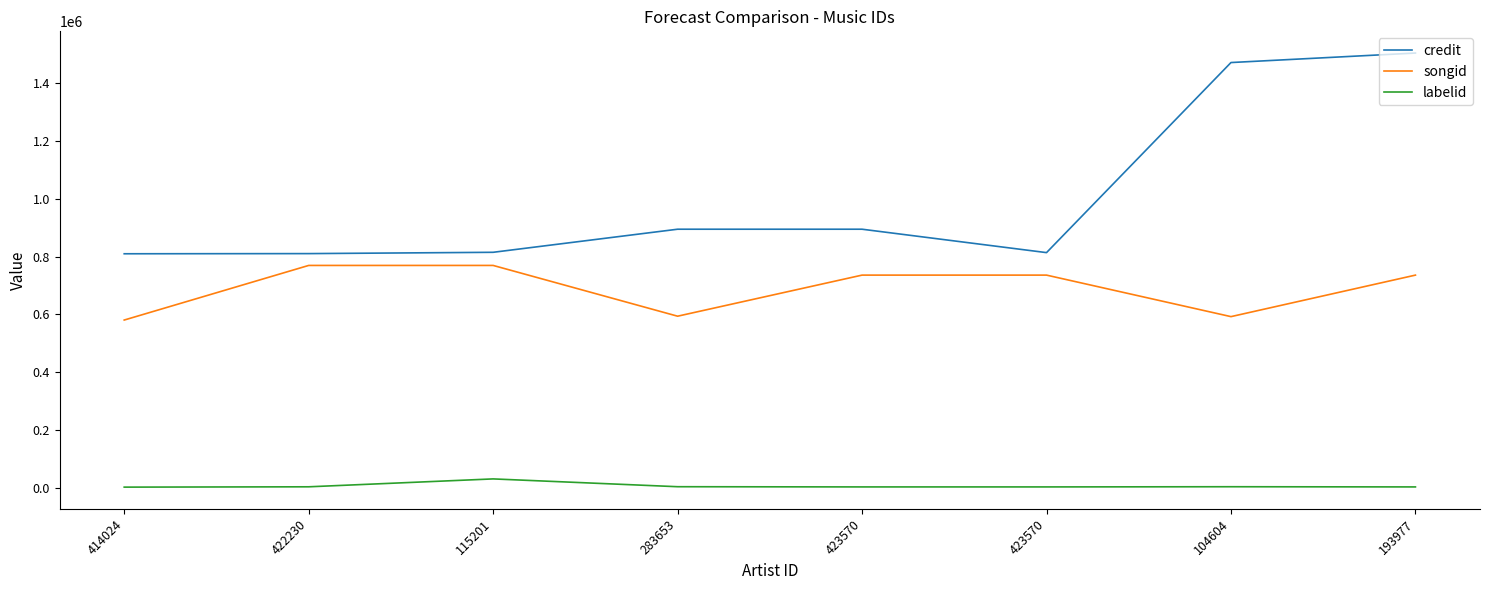

What is the label of the 8th point from the left?

193977